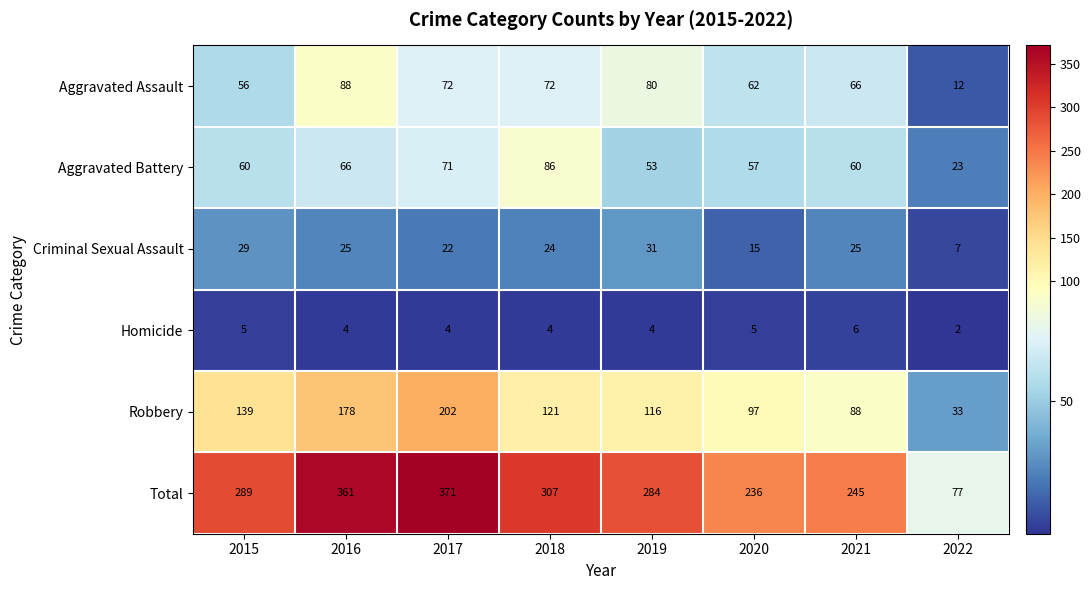

Count the number of categories in the chart.

8